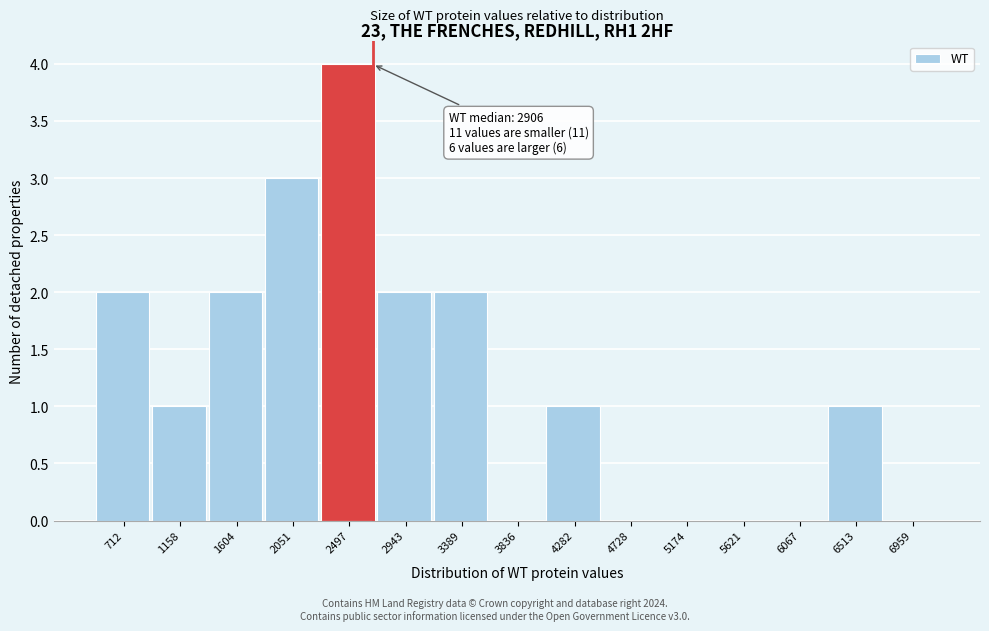

Reading left to right, list all the values displayed in this chart.

712=2	1158=1	1604=2	2051=3	2497=4	2943=2	3389=2	3836=0	4282=1	4728=0	5174=0	5621=0	6067=0	6513=1	6959=0